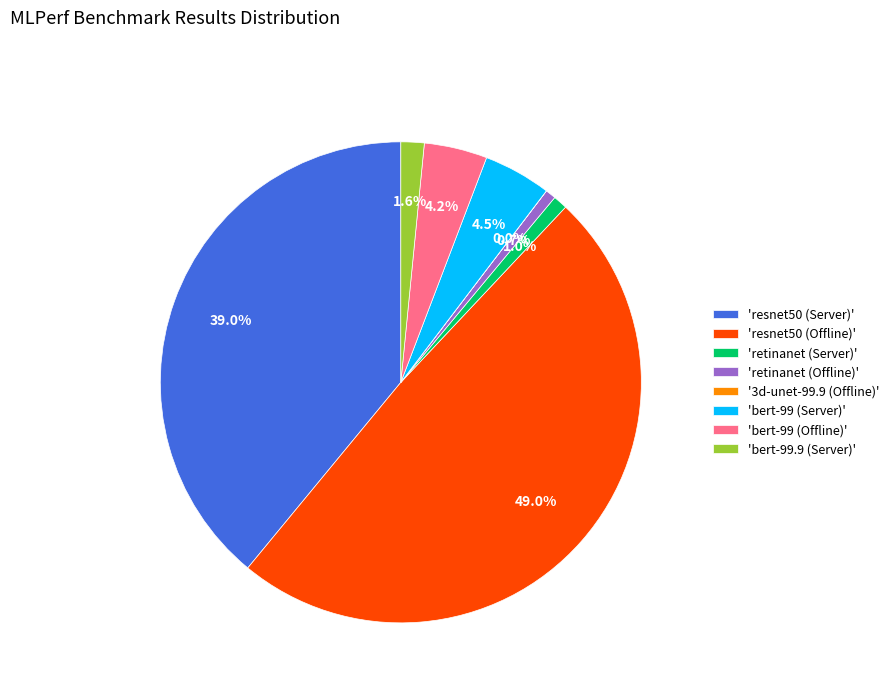

Which has a higher value, 'resnet50 (Offline)' or 'retinanet (Offline)'?

'resnet50 (Offline)'